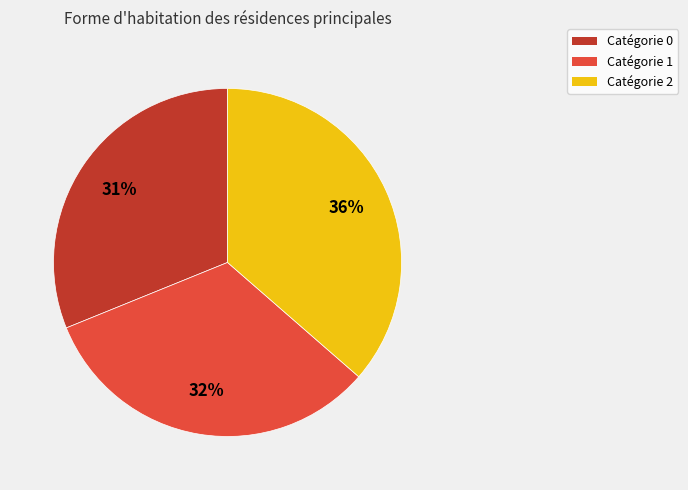

Approximately how many times larger is the value at Catégorie 0 compared to Catégorie 1?

1.0